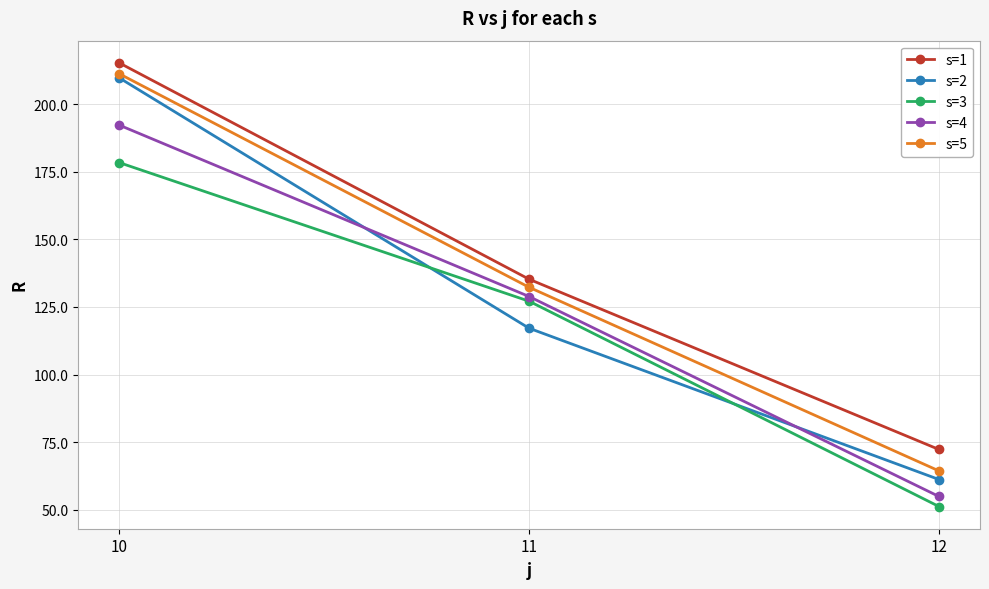

The s=3 series shows 14.1 at 12. True or false?

False